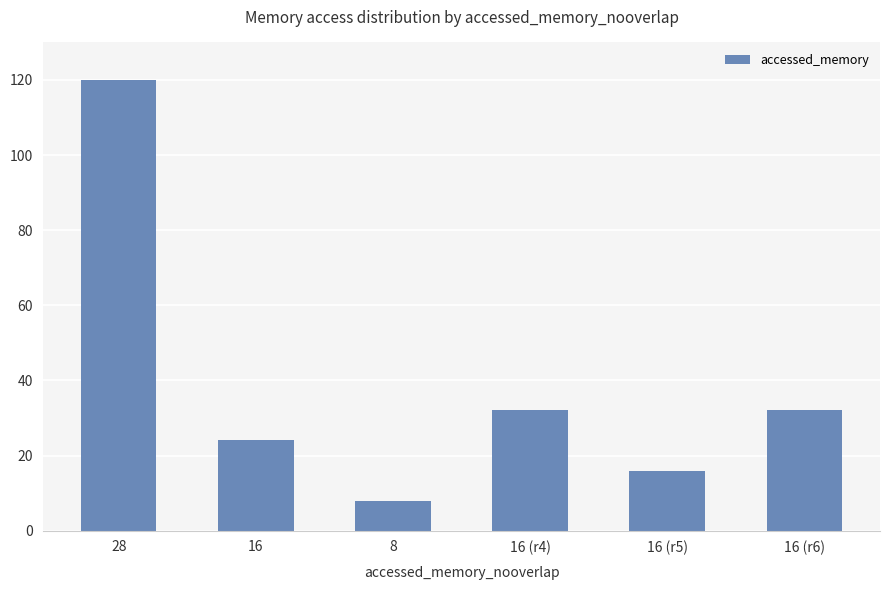

True or false: the data shows 52 at 16 (r6).

False